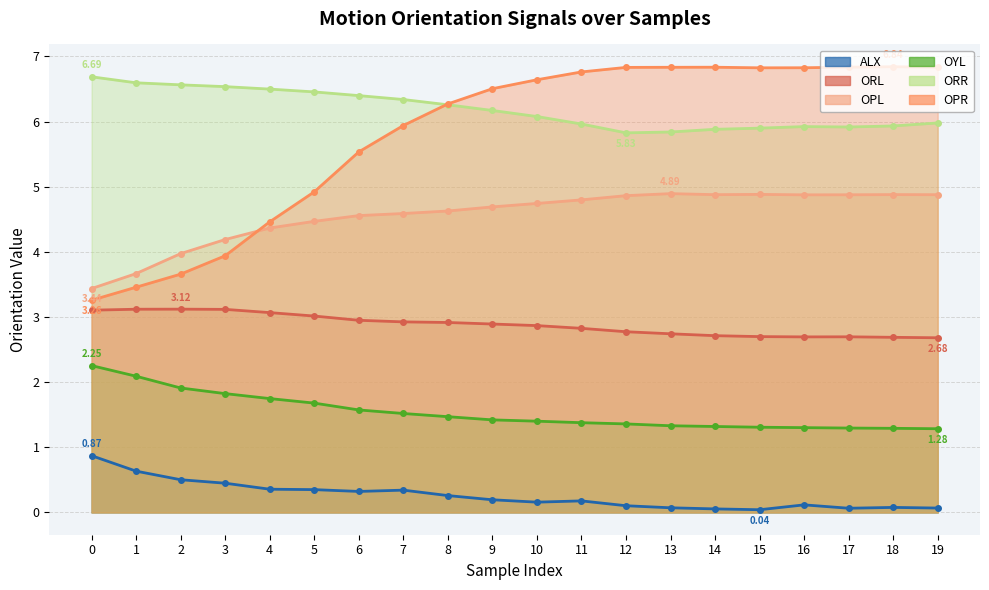

Which series changed the most between 7 and 18?

OPR